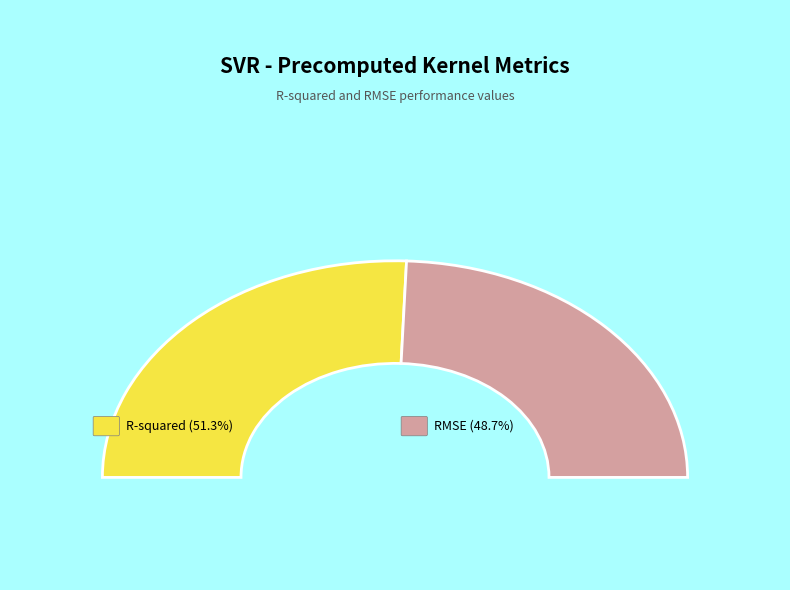

The R-squared slice represents 51% of the pie. True or false?

True